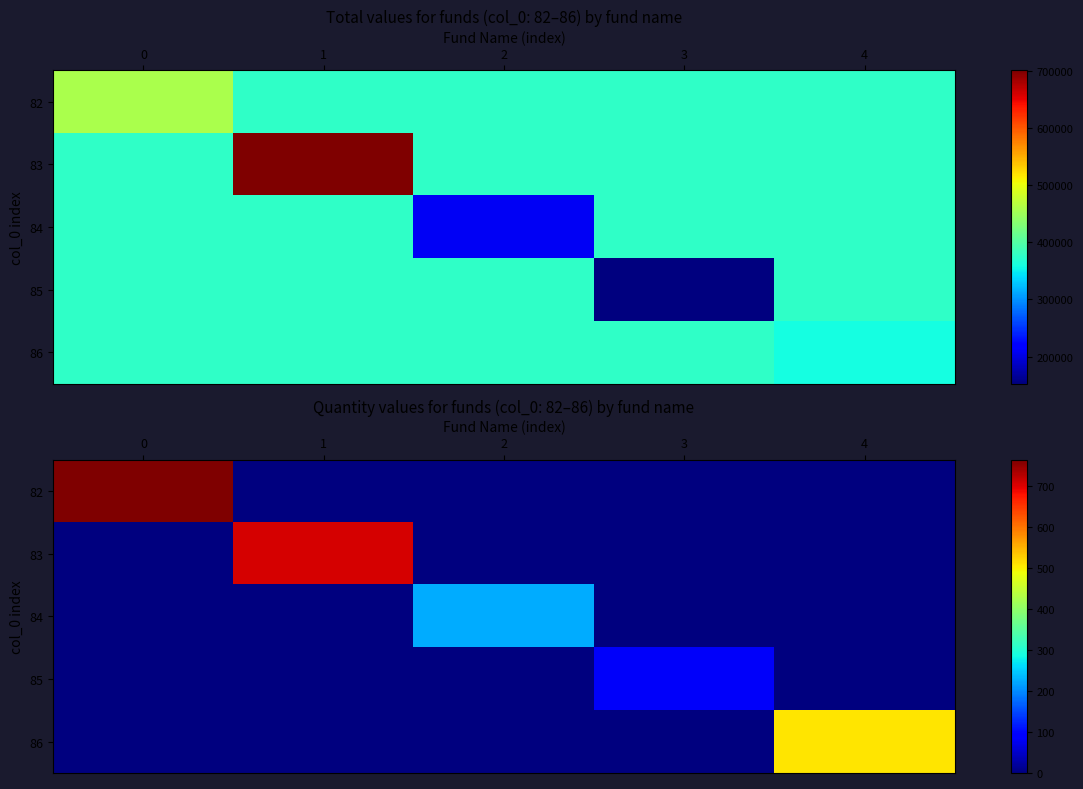

At 1, list the series in order from smallest to largest.

82, 84, 85, 86, 83